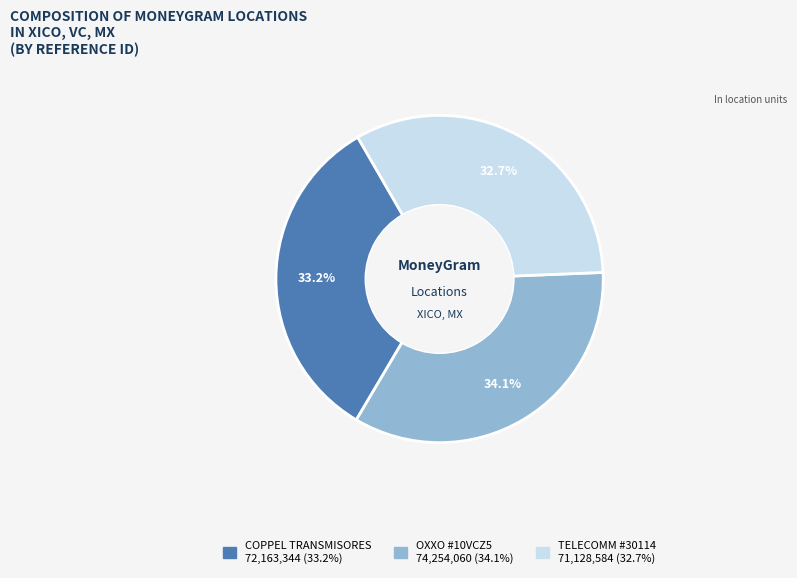

Is there any slice that represents more than half of the pie?

No